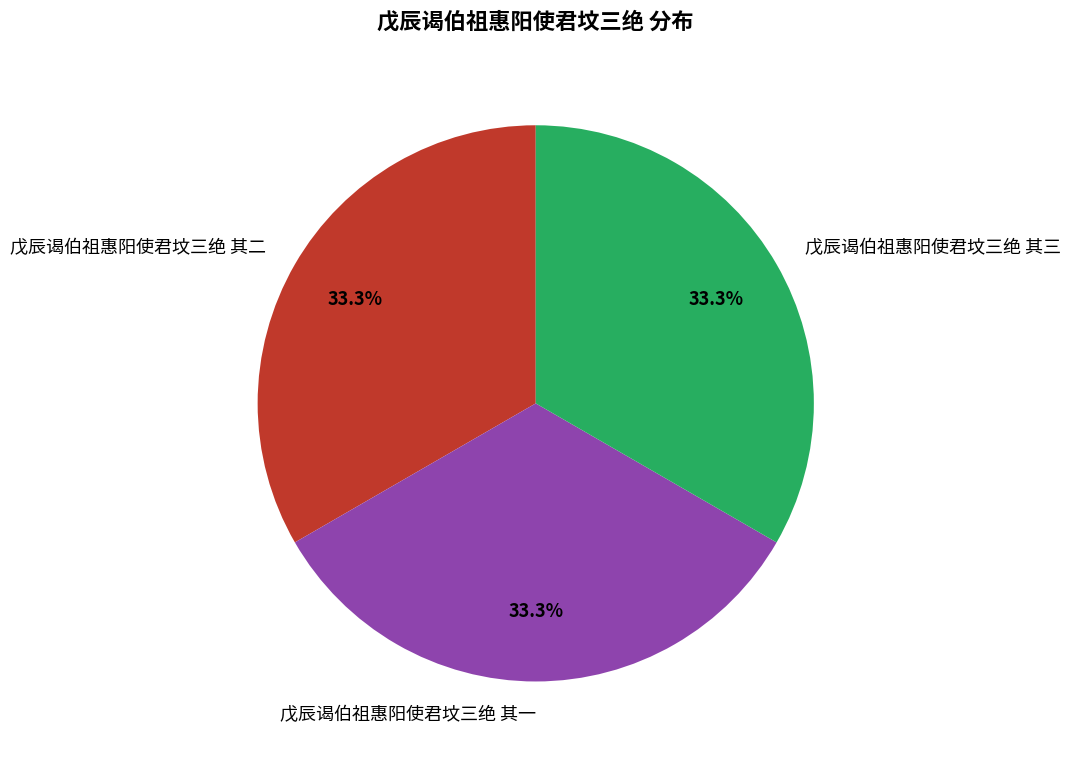

Is there any slice that represents more than half of the pie?

No